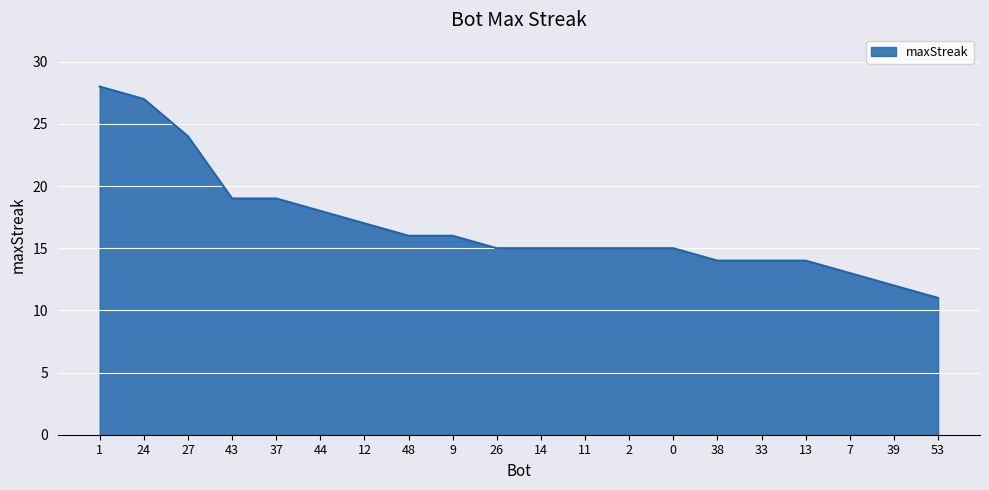

What position from the left is 26?

10